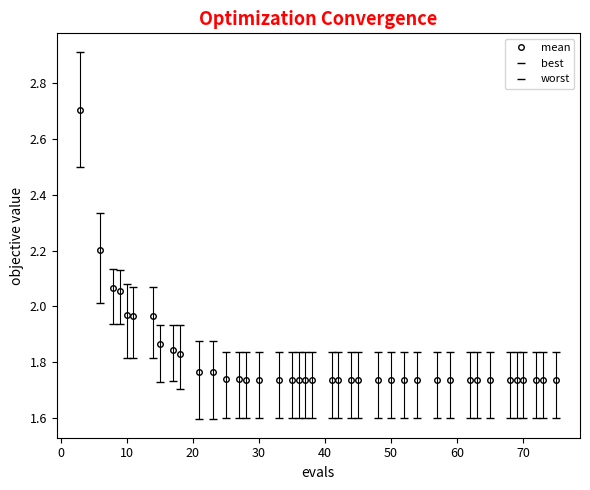

True or false: mean and worst cross at least once.

False